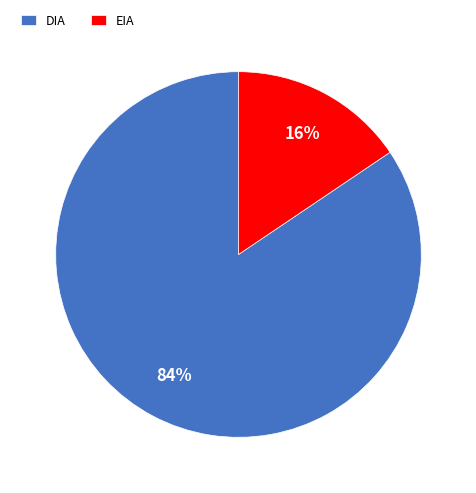

To the nearest percent, what is the average slice percentage?

50%